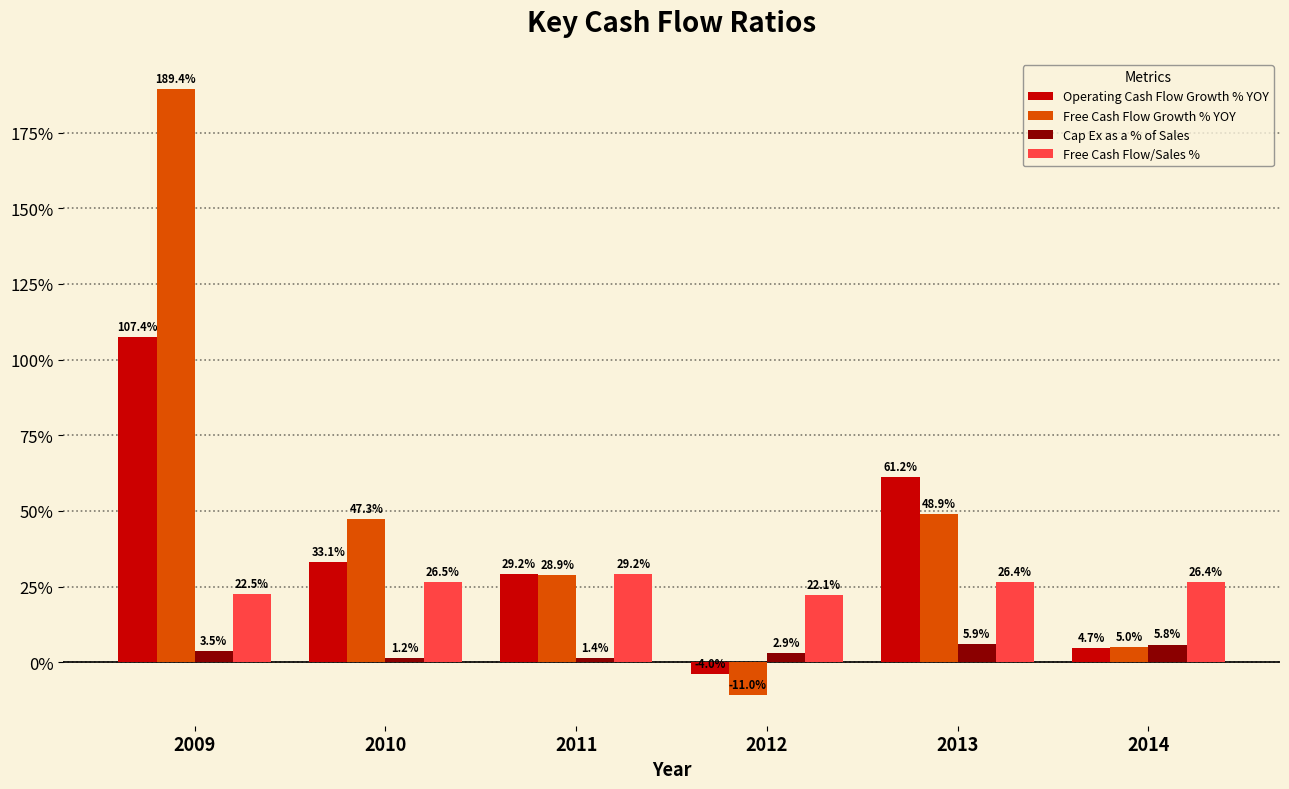

What are all the series names shown in the legend?

Operating Cash Flow Growth % YOY, Free Cash Flow Growth % YOY, Cap Ex as a % of Sales, Free Cash Flow/Sales %